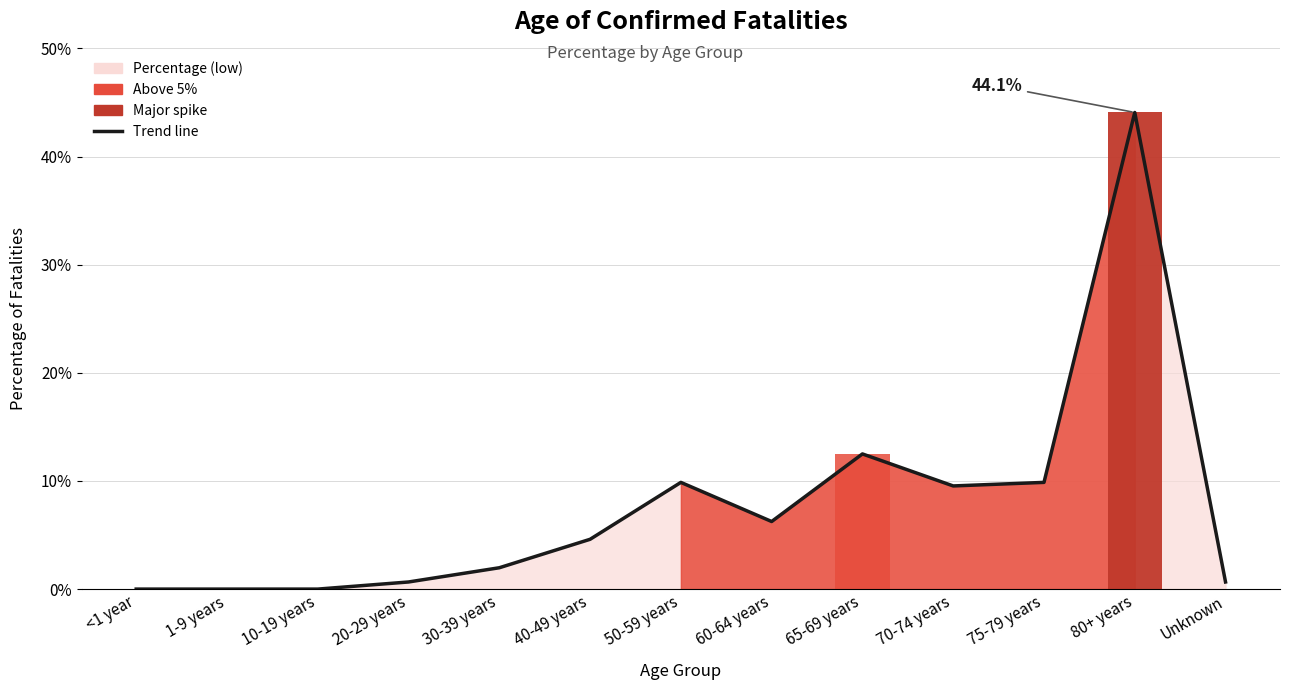

List the labels in order of value, largest first.

80+ years, 65-69 years, 50-59 years, 75-79 years, 70-74 years, 60-64 years, 40-49 years, 30-39 years, 20-29 years, Unknown, <1 year, 1-9 years, 10-19 years